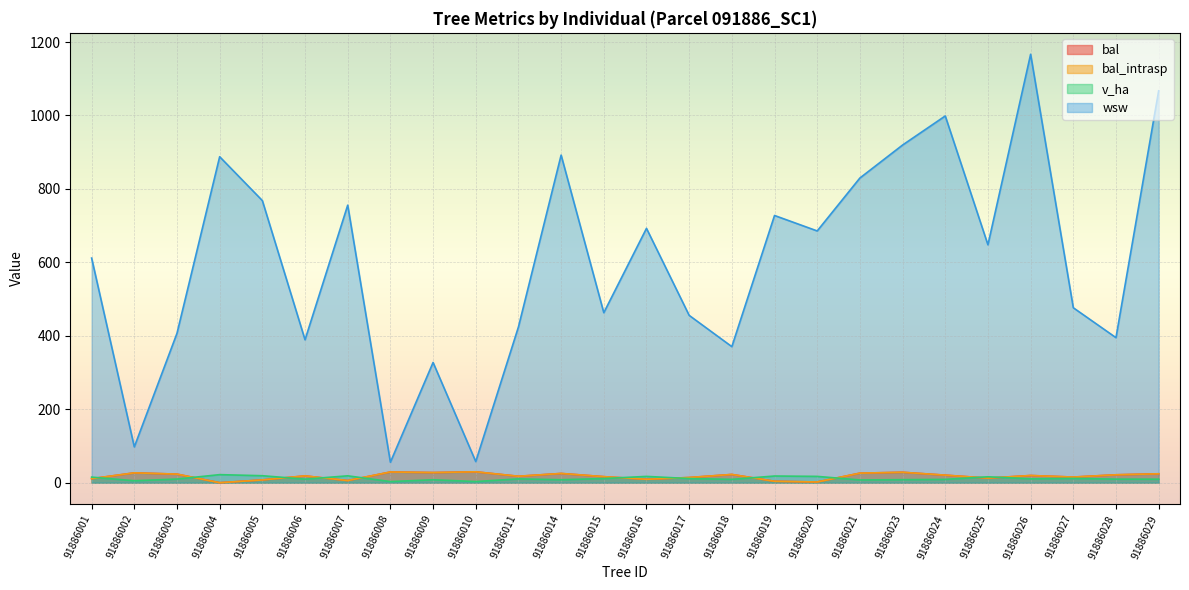

What is the difference between the maximum and minimum values in the bal series?

29.7